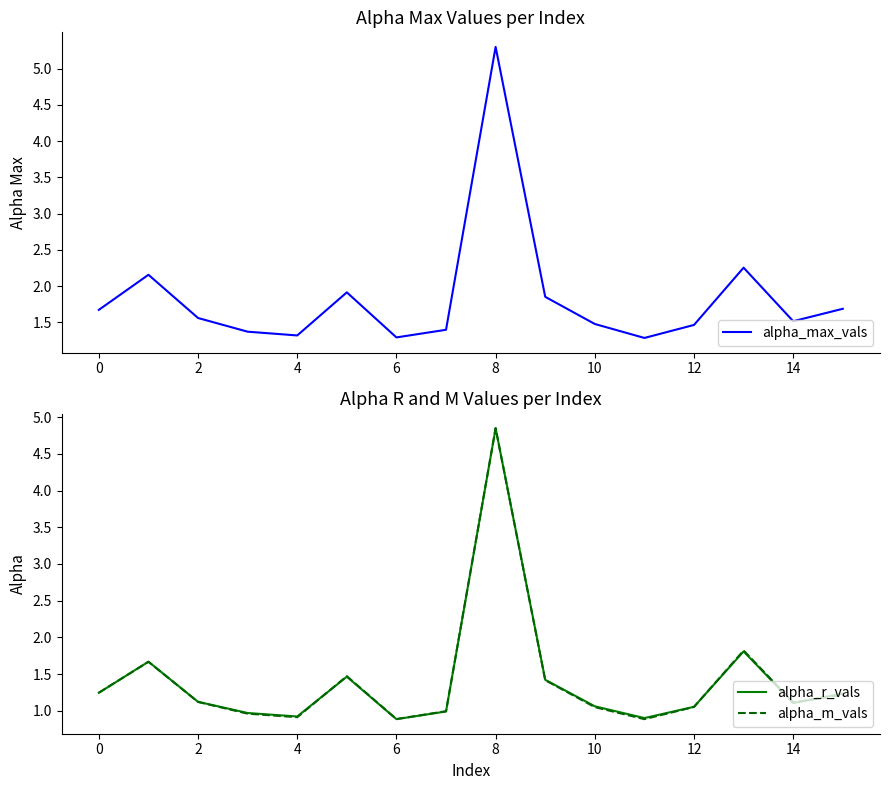

Is it true that alpha_max_vals equals 0.7 at 14?

False